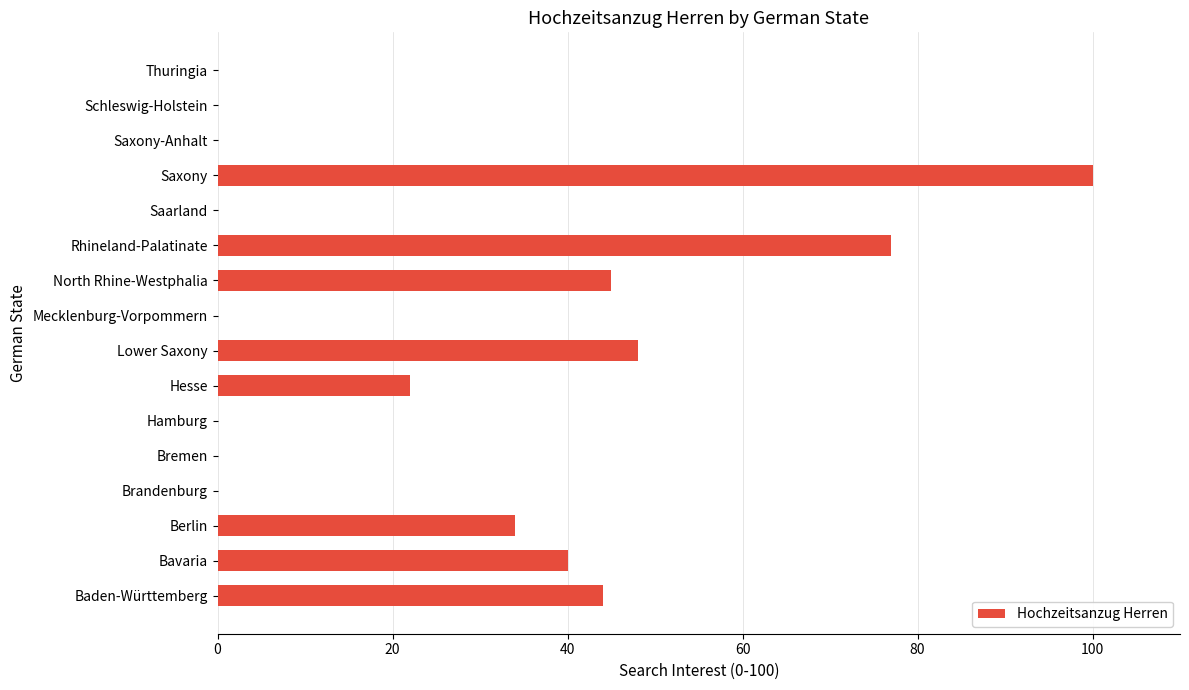

Reading bottom to top, extract all data points from this chart.

Baden-Württemberg=44	Bavaria=40	Berlin=34	Brandenburg=0	Bremen=0	Hamburg=0	Hesse=22	Lower Saxony=48	Mecklenburg-Vorpommern=0	North Rhine-Westphalia=45	Rhineland-Palatinate=77	Saarland=0	Saxony=100	Saxony-Anhalt=0	Schleswig-Holstein=0	Thuringia=0